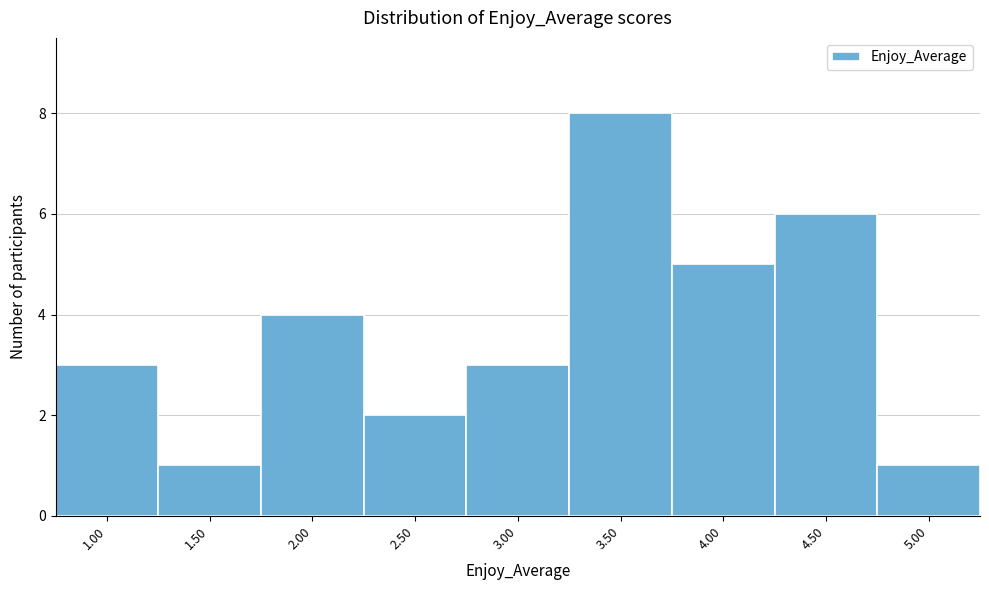

Reading left to right, what are all the values shown in this chart?

1.00=3	1.50=1	2.00=4	2.50=2	3.00=3	3.50=8	4.00=5	4.50=6	5.00=1